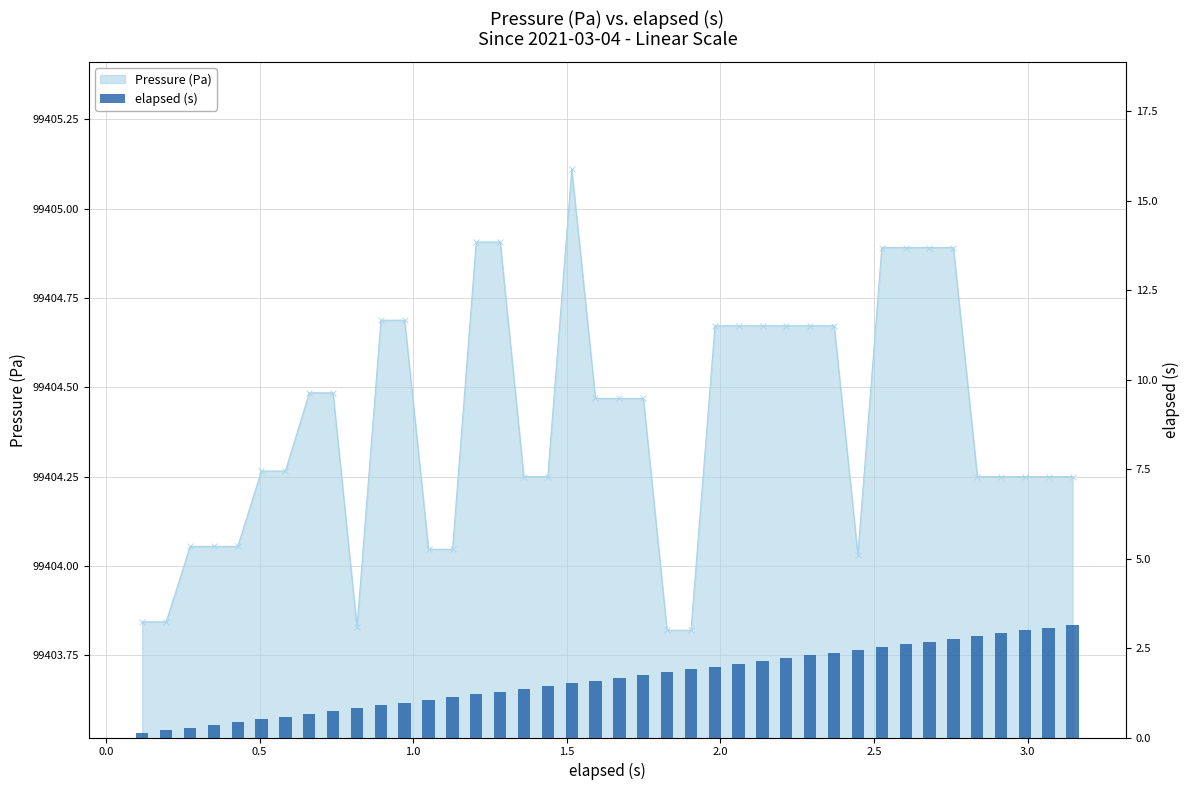

Reading right to left, what are all the values shown in this chart?

3.1	3.1	3.0	2.9	2.8	2.8	2.7	2.6	2.5	2.4	2.4	2.3	2.2	2.1	2.1	2.0	1.9	1.8	1.7	1.7	1.6	1.5	1.4	1.4	1.3	1.2	1.1	1.1	1.0	0.9	0.8	0.7	0.7	0.6	0.5	0.4	0.4	0.3	0.2	0.1